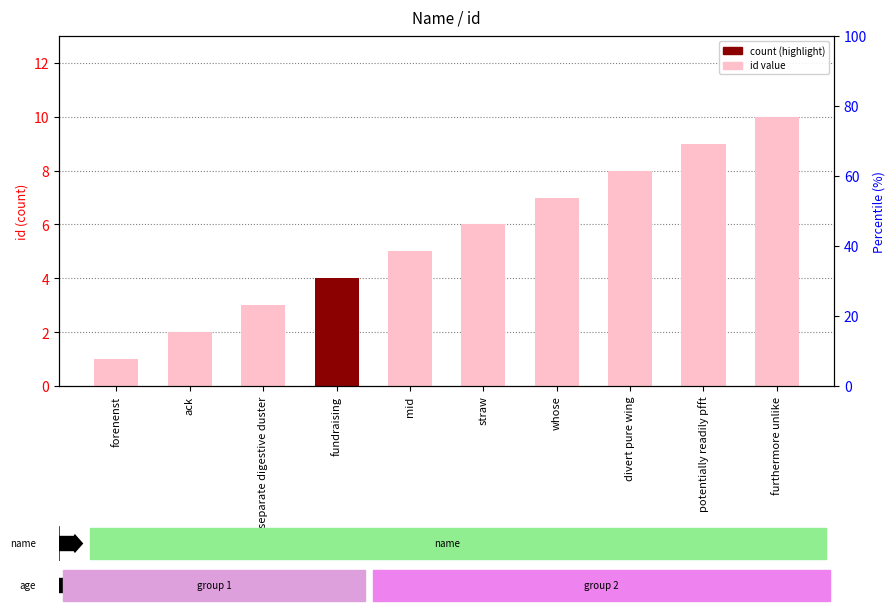

What is the average value?

6